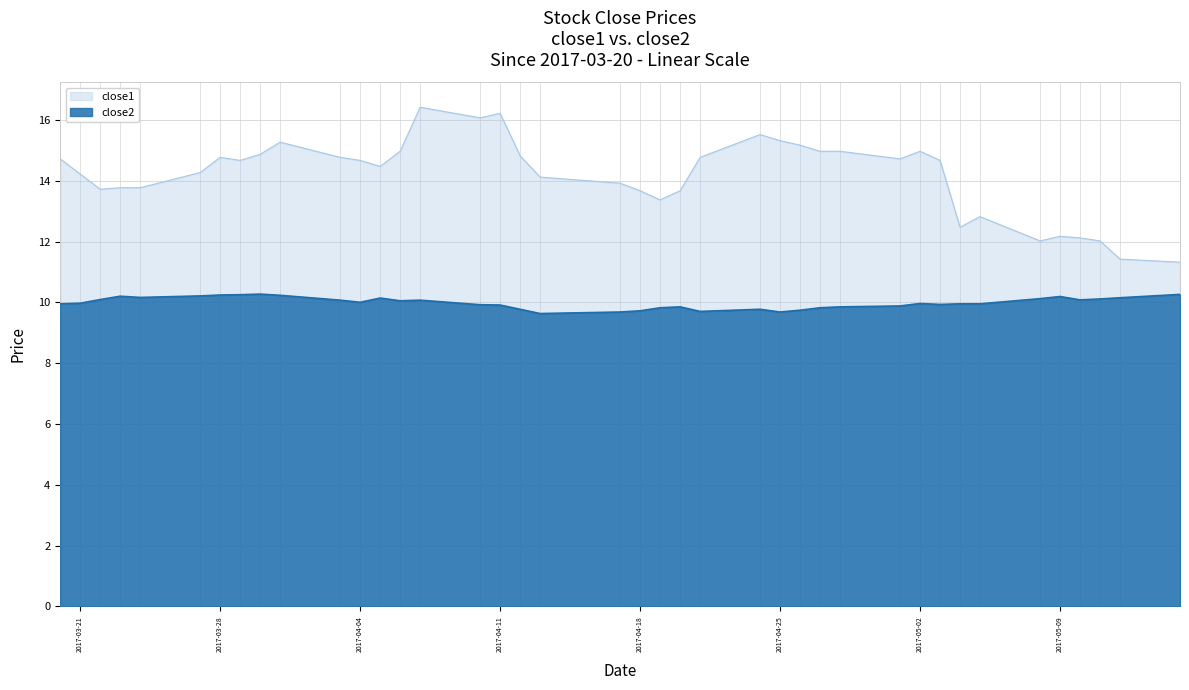

At which category does the chart reach its peak across all series?

2017-04-07